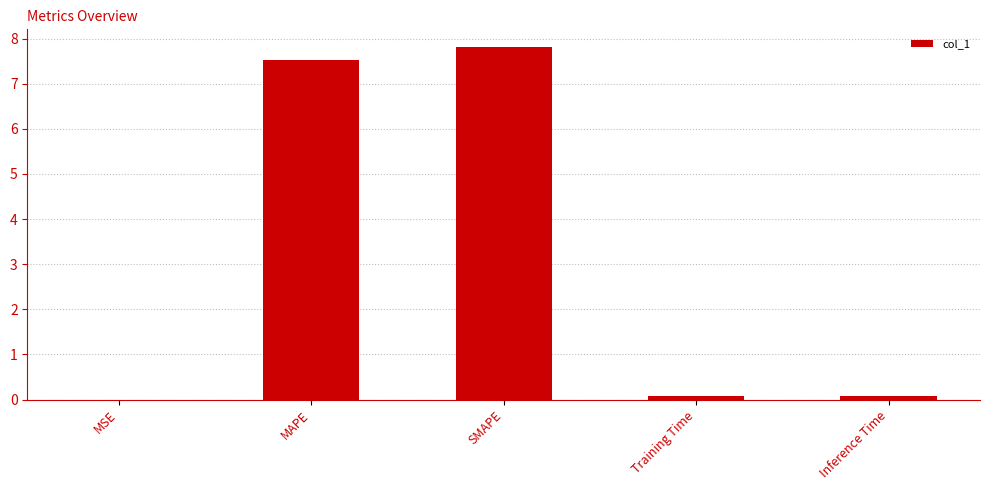

What is the maximum value shown in the chart?

7.8